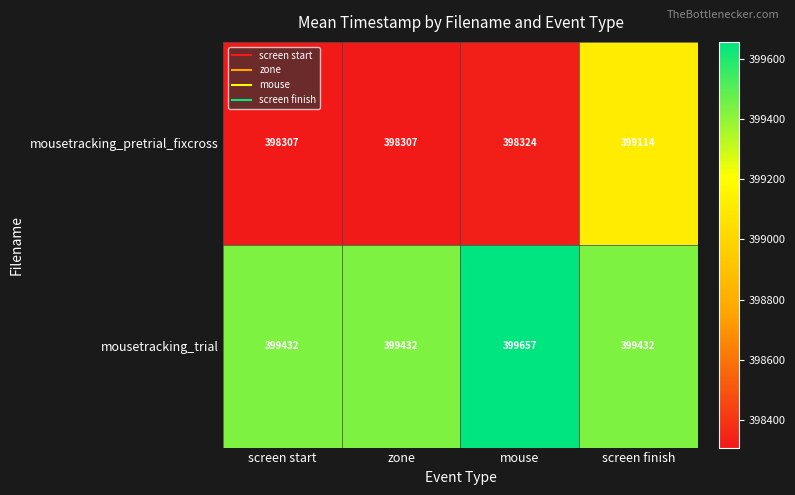

List the series in order of their overall mean, lowest first.

mousetracking_pretrial_fixcross, mousetracking_trial